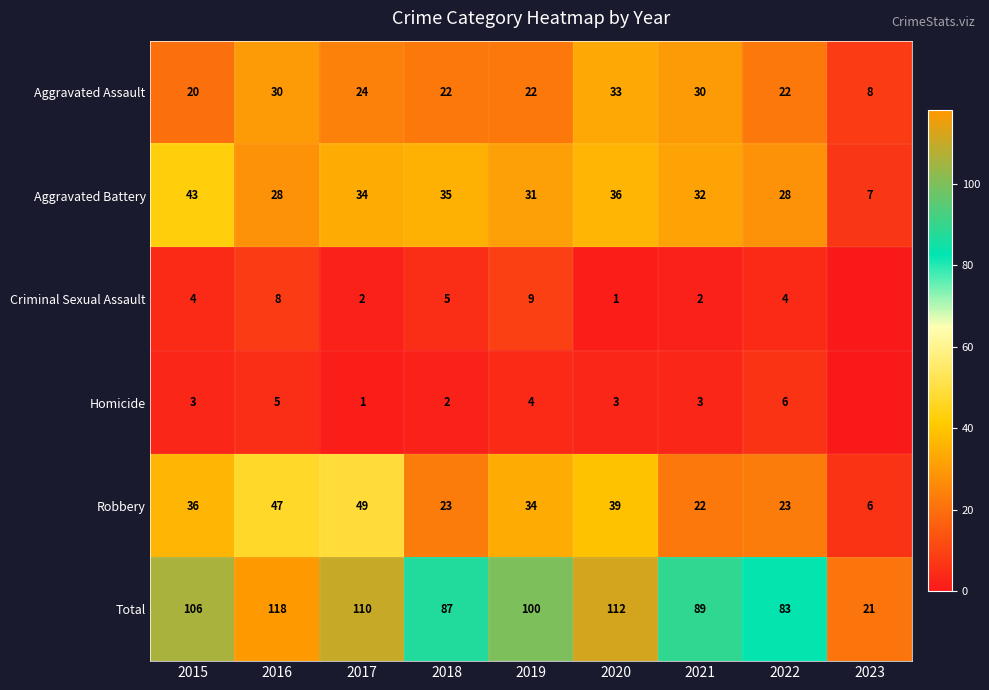

What is the difference between the maximum and minimum values in the Aggravated Battery series?

36